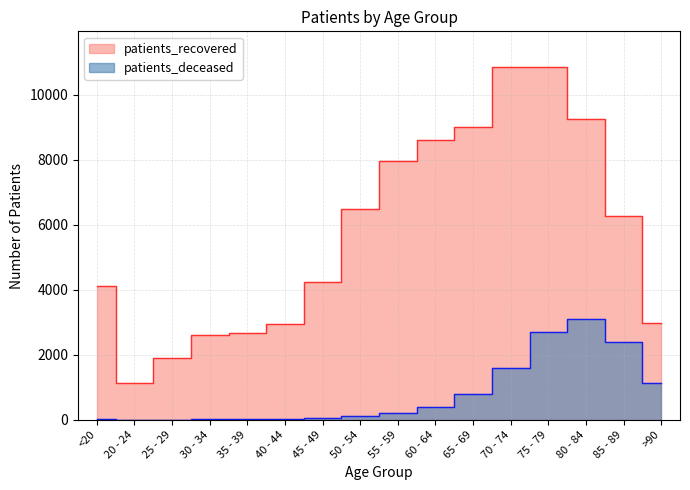

Where does the patients_deceased series first go above 208?

60 - 64